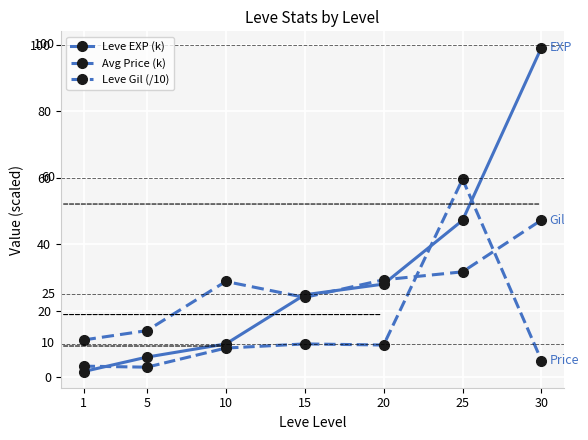

Which series has the largest range (max minus min)?

Leve EXP (k)